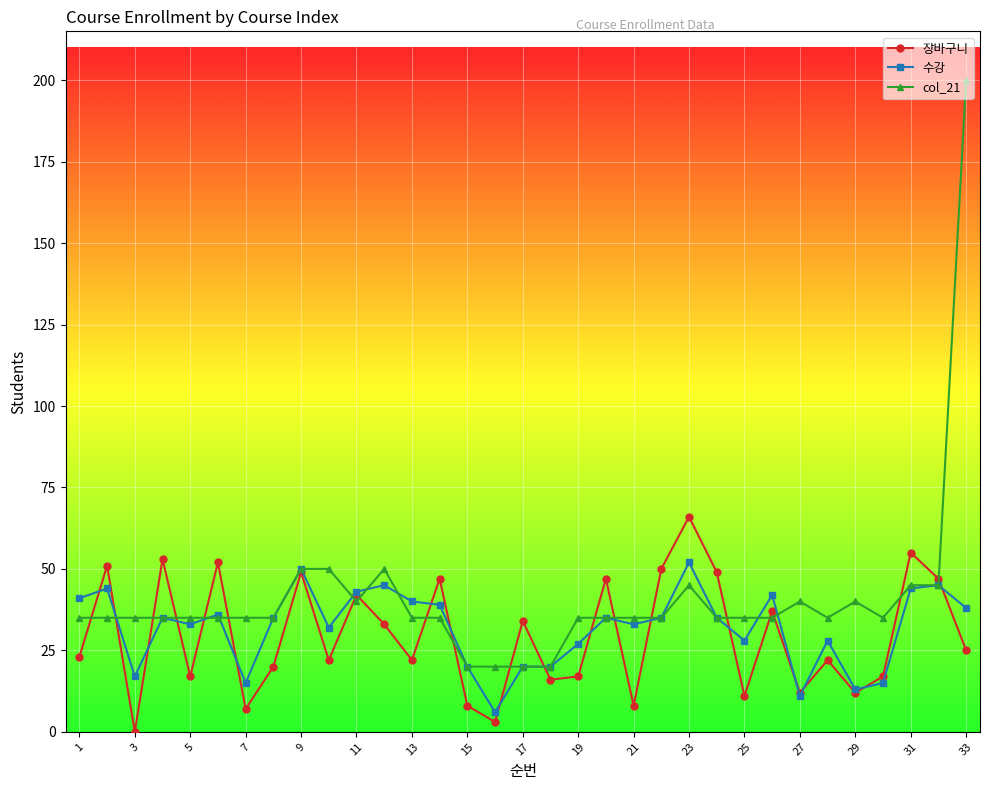

What is the highest value of the 수강 series?

52